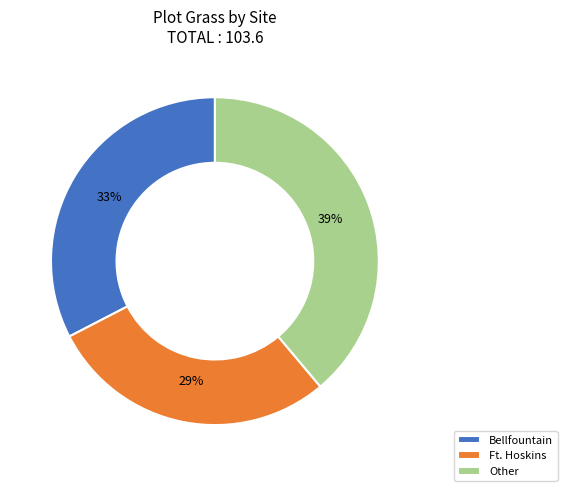

Does any single category account for the majority?

No